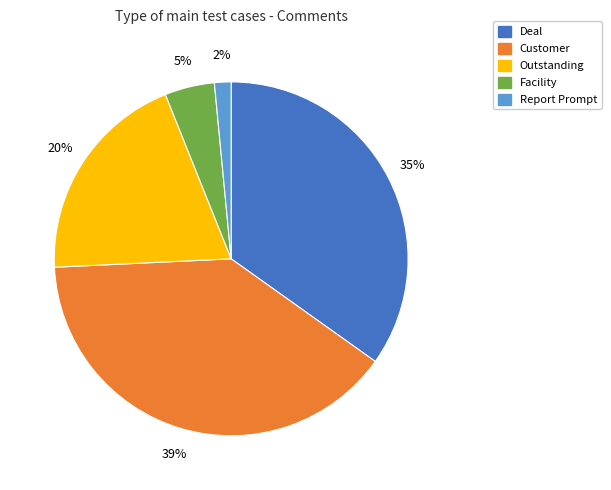

What percentage is the Facility slice, to the nearest percent?

5%